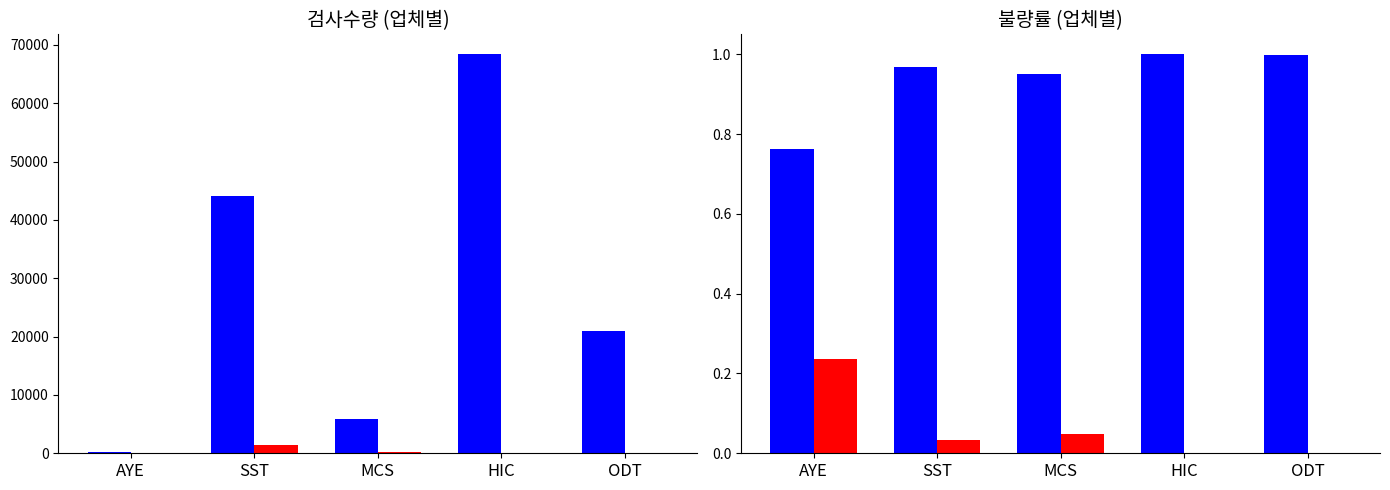

Reading left to right, transcribe all the data shown in this chart.

검사수량: 262.0	44036.0	5799.0	68375.0	21004.0
불량: 62.0	1430.0	286.0	6.0	34.0
양품률: 0.8	1.0	1.0	1.0	1.0
불량률: 0.2	0.0	0.0	0.0	0.0